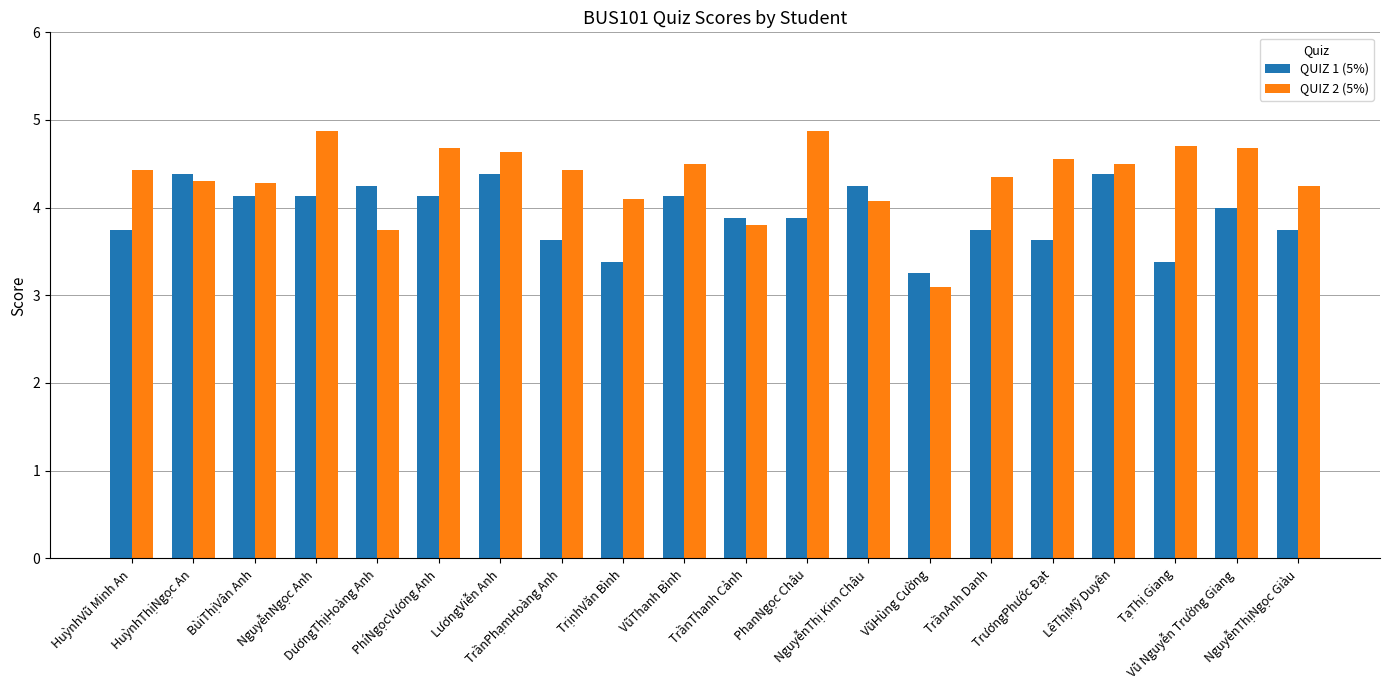

What is the difference between the second highest and second lowest values in the QUIZ 2 (5%) series?

1.1